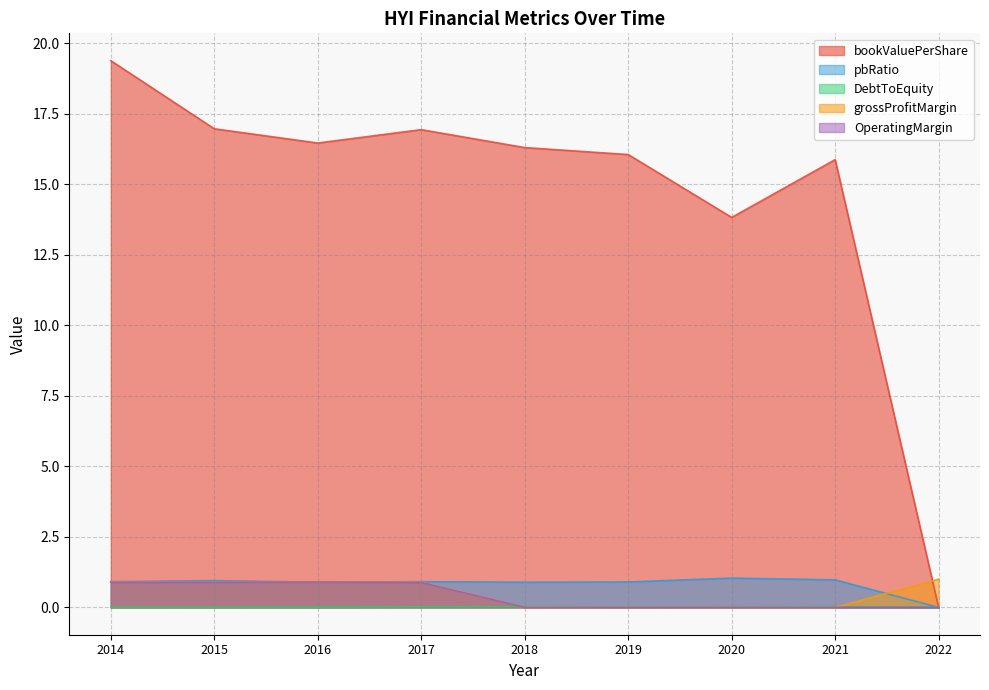

Is it true that DebtToEquity equals 0.0 at 2019?

False